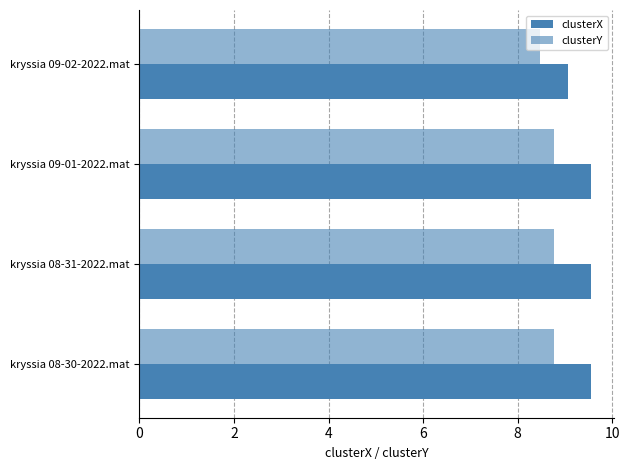

How many categories are shown in the chart?

4